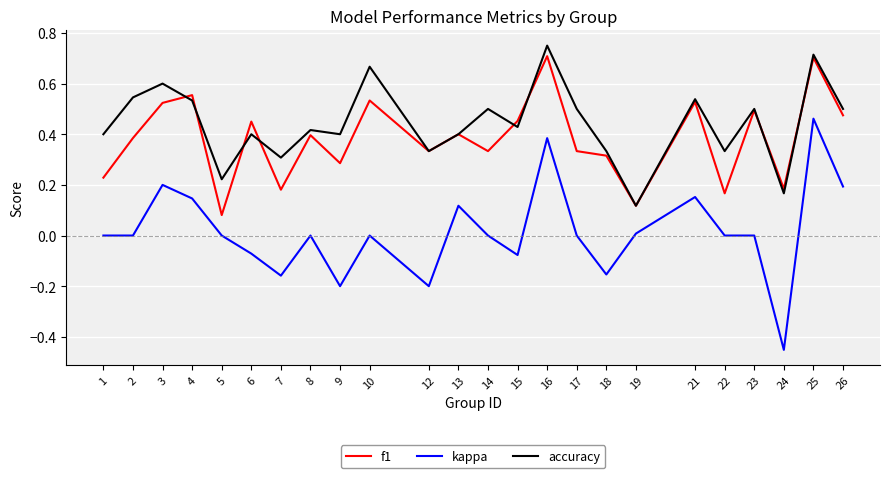

Between 22 and 25, which series saw the biggest shift?

f1